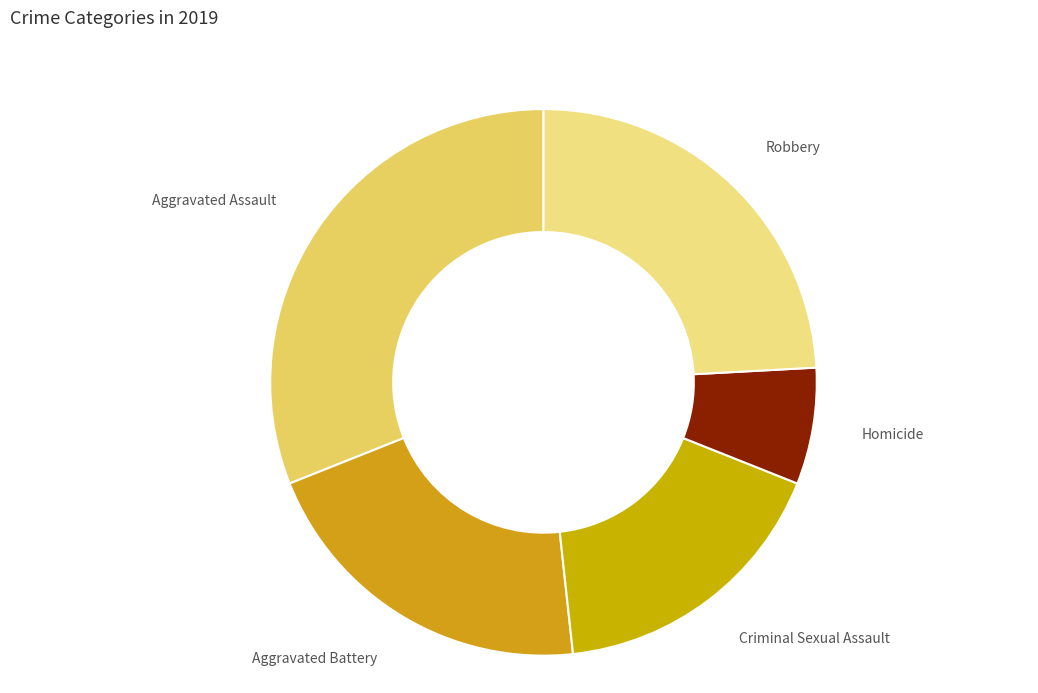

What is the largest slice in the pie chart?

Aggravated Assault